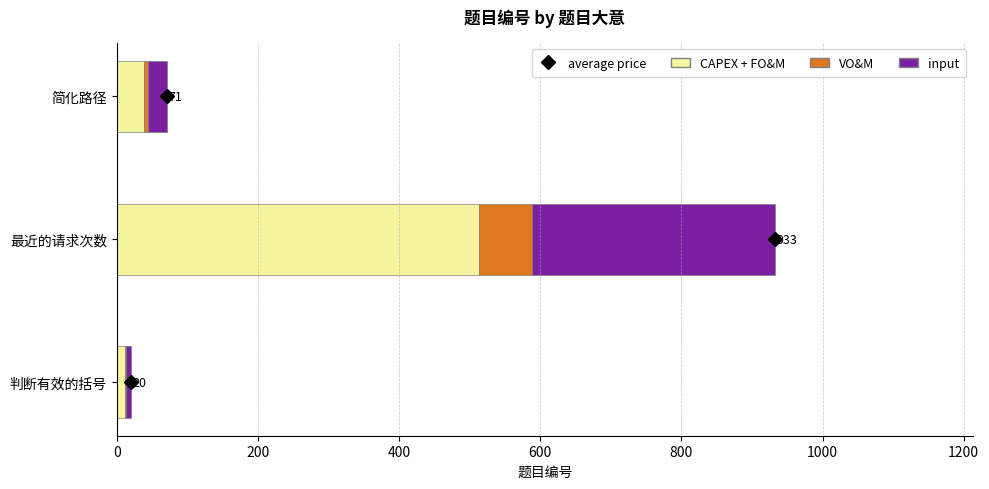

Which category has the highest value in the CAPEX + FO&M series?

最近的请求次数